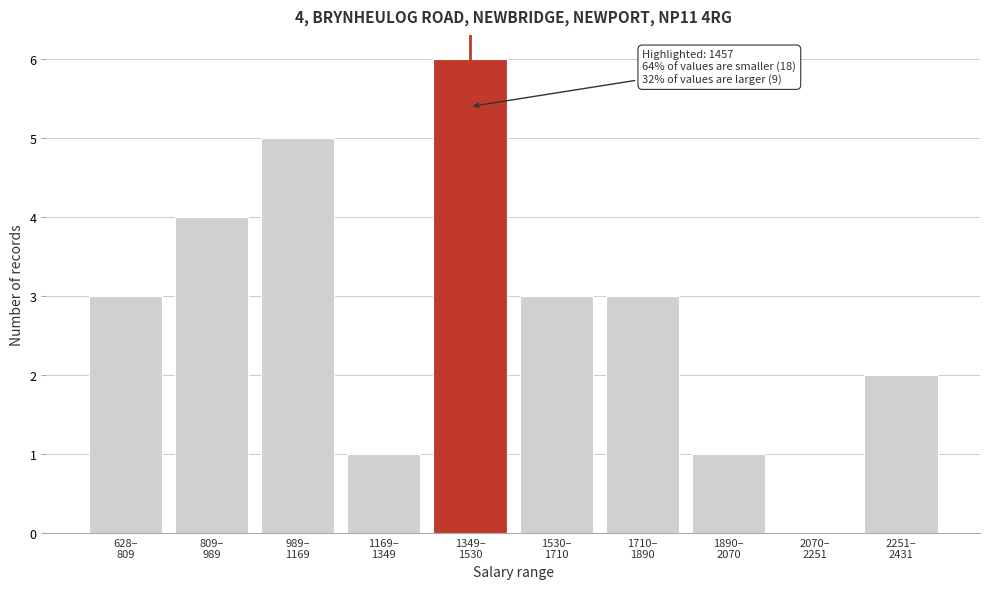

What is the sum of all values?

28